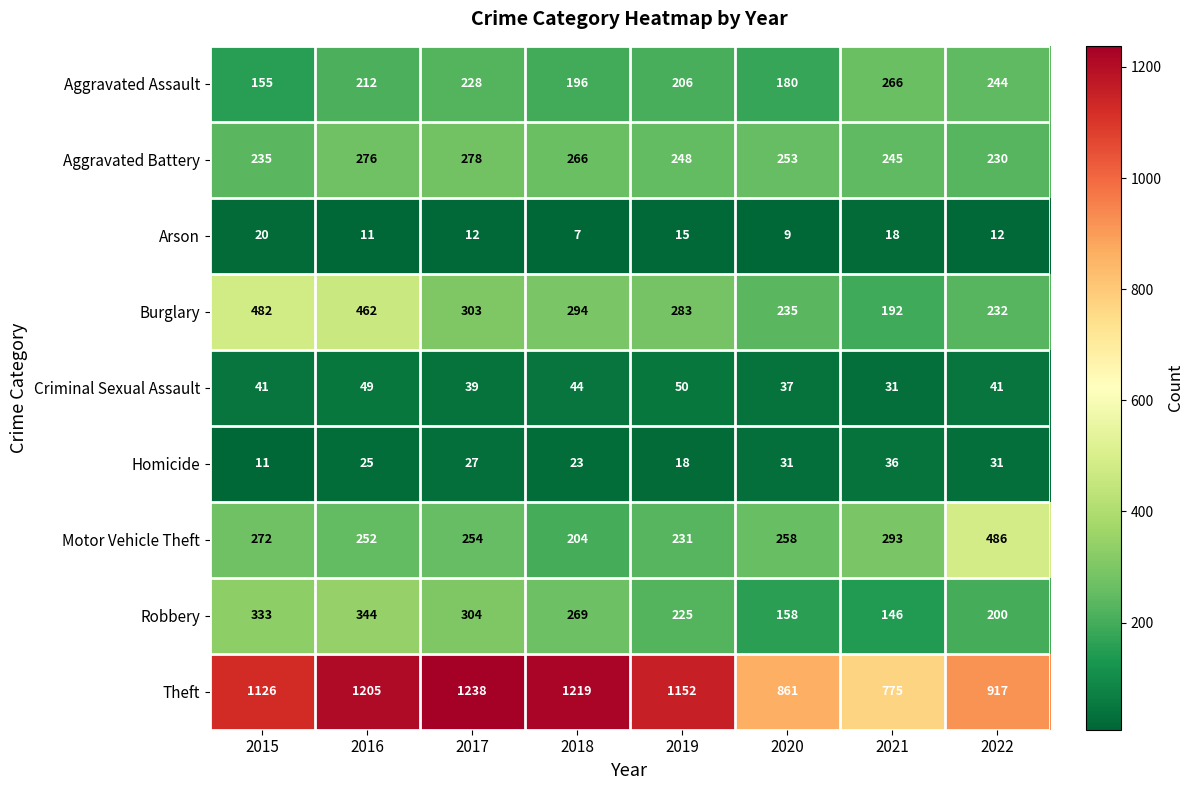

What is the average value of the Theft series?

1062